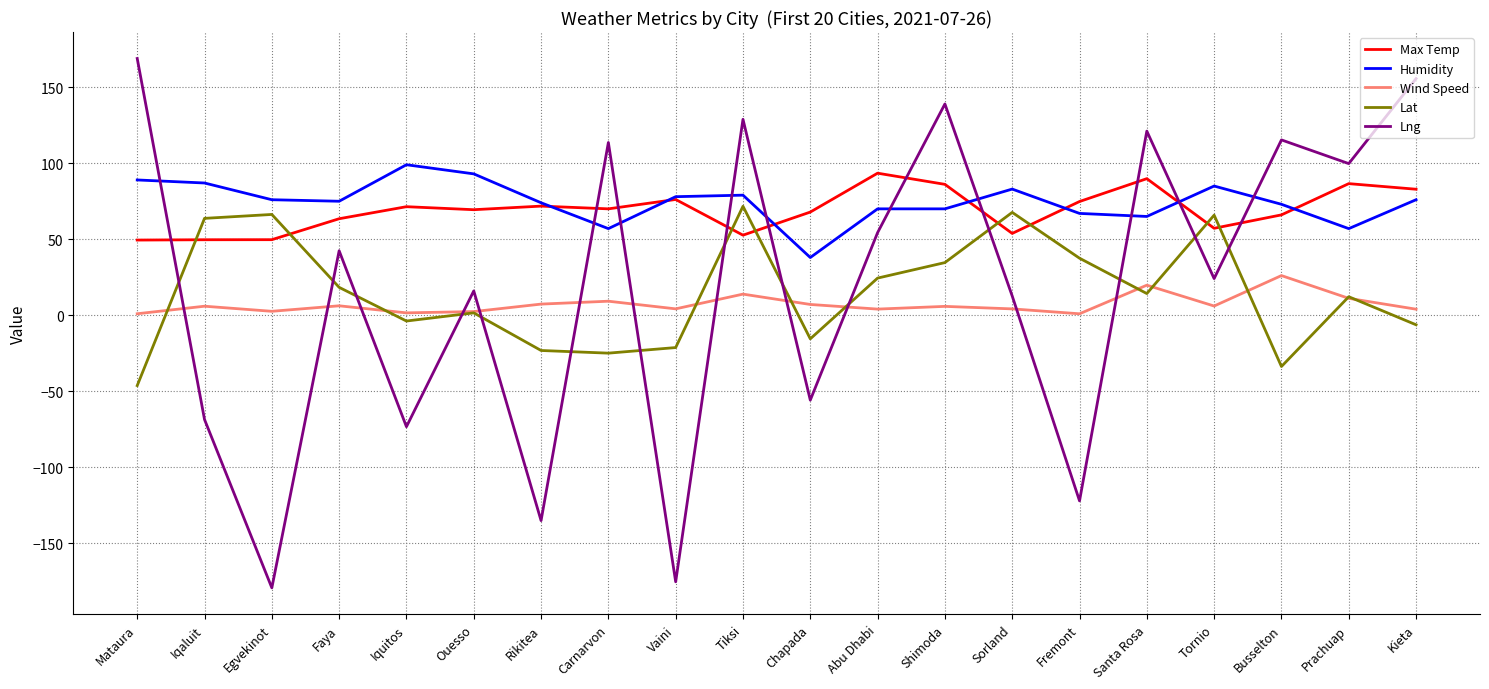

Which series changed the most between Tiksi and Fremont?

Lng